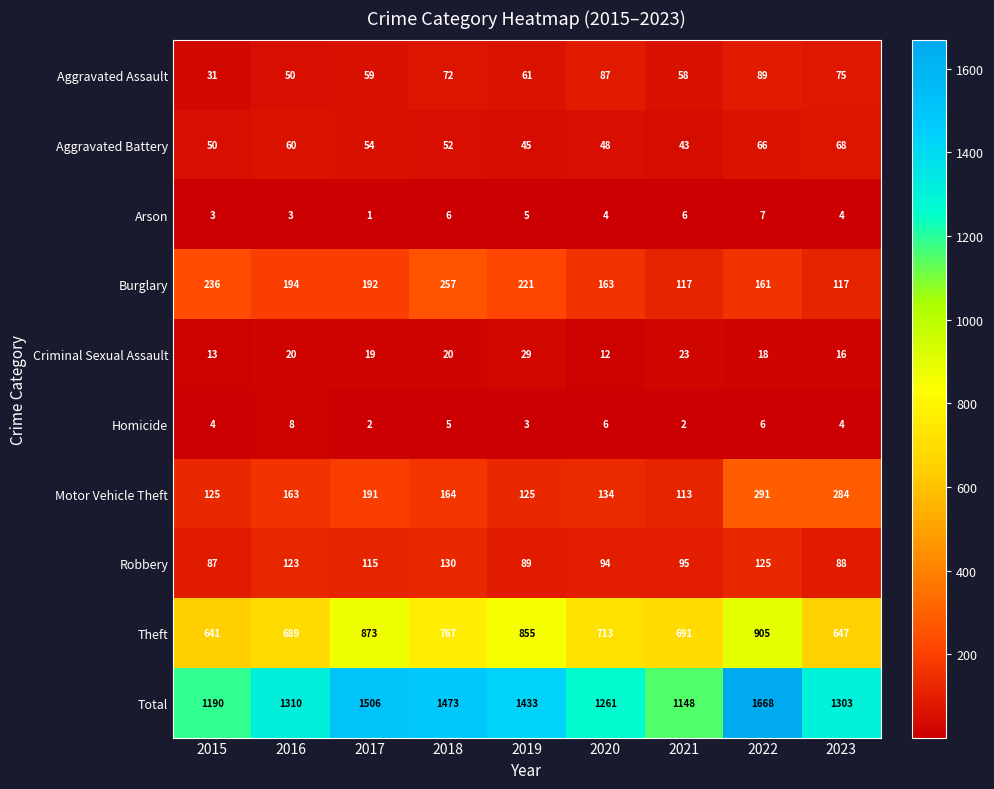

How many data points in Burglary are less than 192?

4